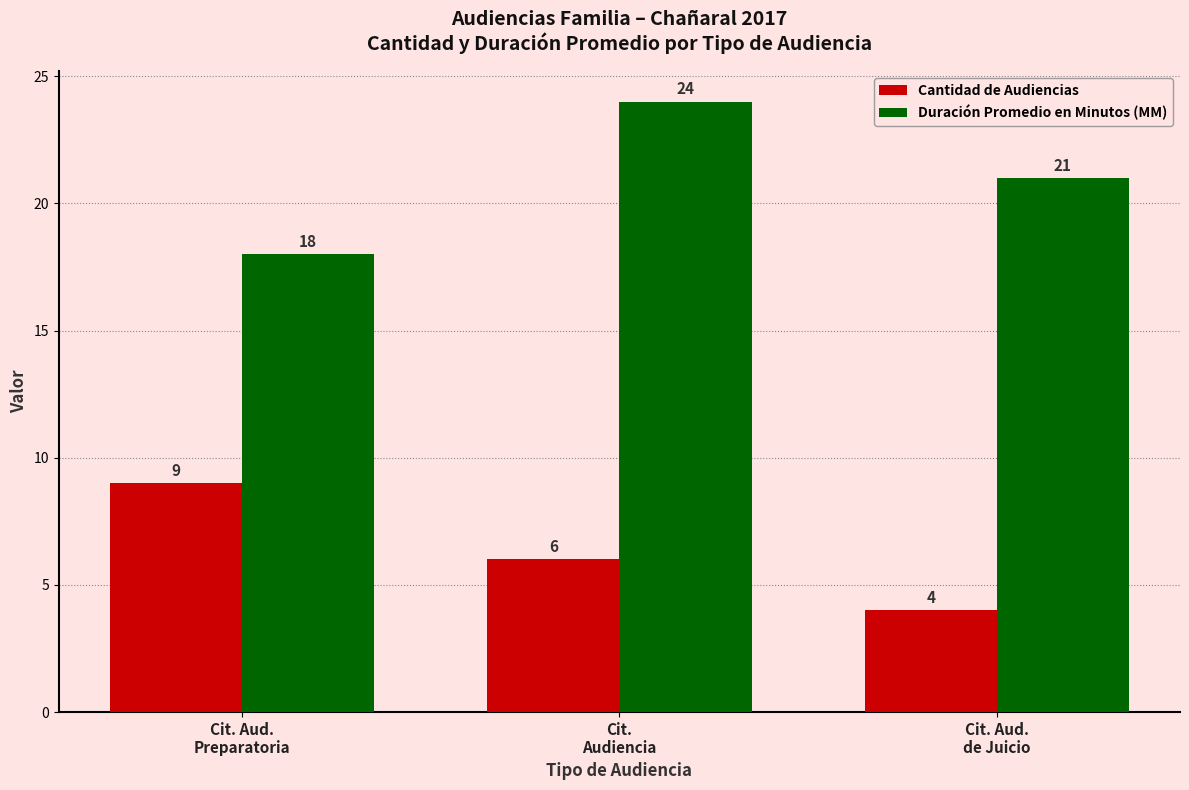

Which series has the largest total across all categories?

Duración Promedio en Minutos (MM)